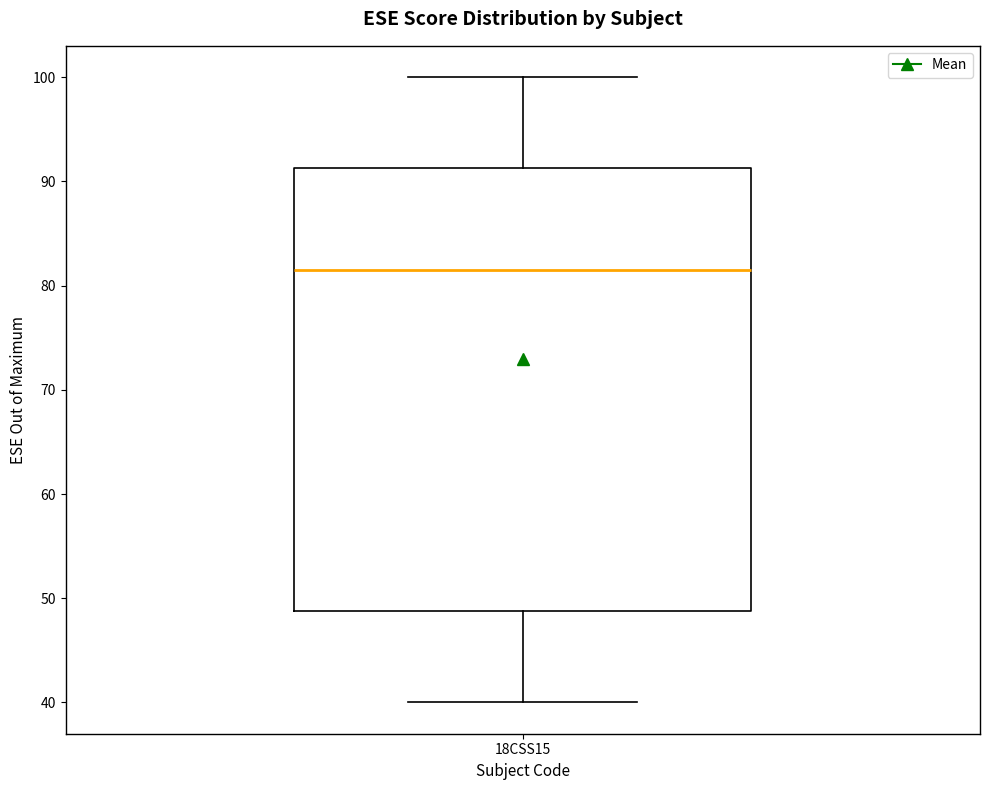

Transcribe this box plot: give where the median line is, the range the box spans, and where the two whiskers end, as read against the y-axis. The values are not printed on the chart, so give them approximately, as read against the axis.

median 82, box 49 to 91, whiskers 40 to 100